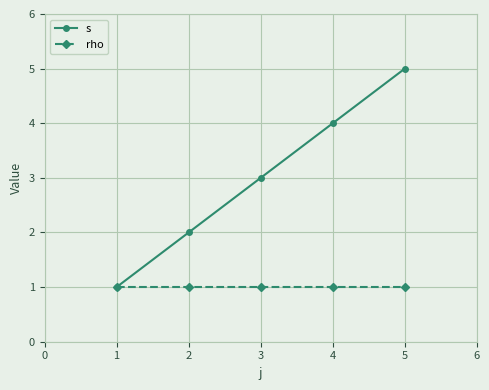

Count the number of categories in the chart.

5